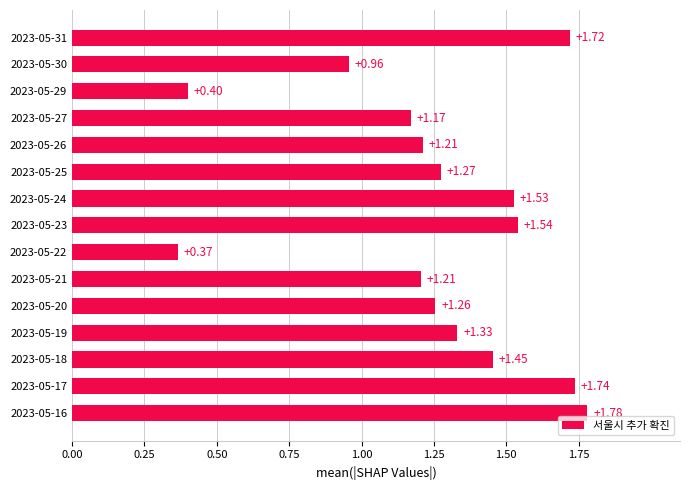

What is the ratio of the value at 2023-05-25 to the value at 2023-05-24?

0.8